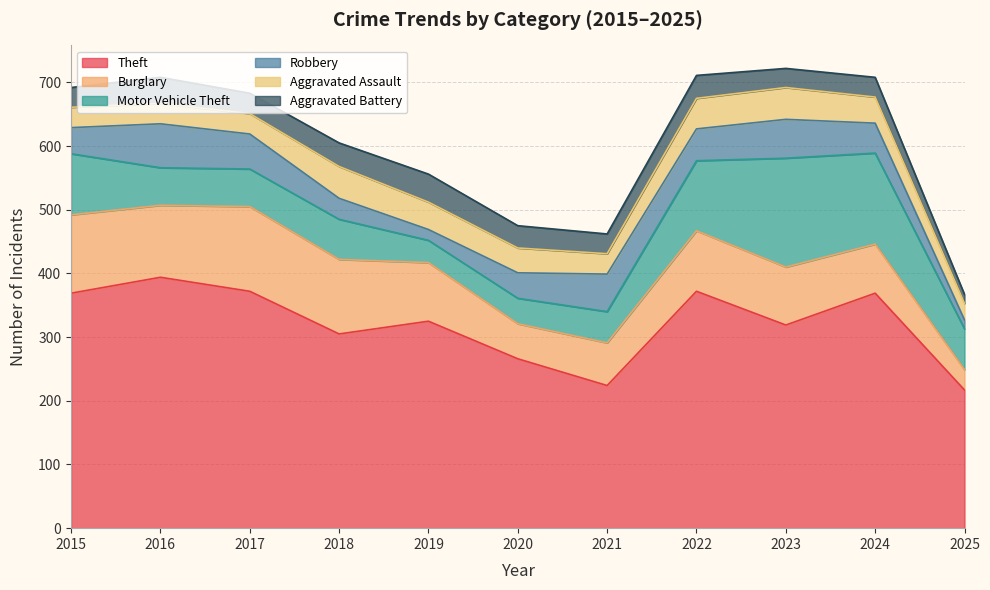

What are all the series names shown in the legend?

Theft, Burglary, Motor Vehicle Theft, Robbery, Aggravated Assault, Aggravated Battery